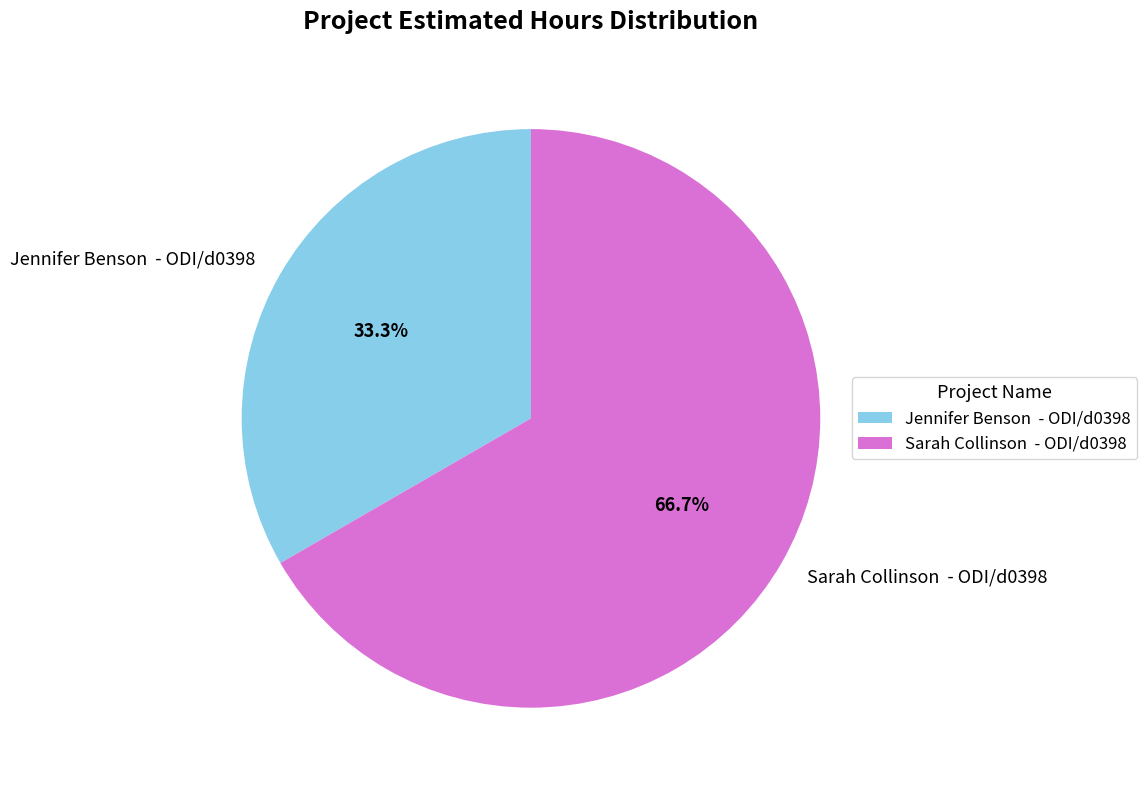

Combined, do Sarah Collinson - ODI/d0398 and Jennifer Benson - ODI/d0398 account for over 50%?

Yes